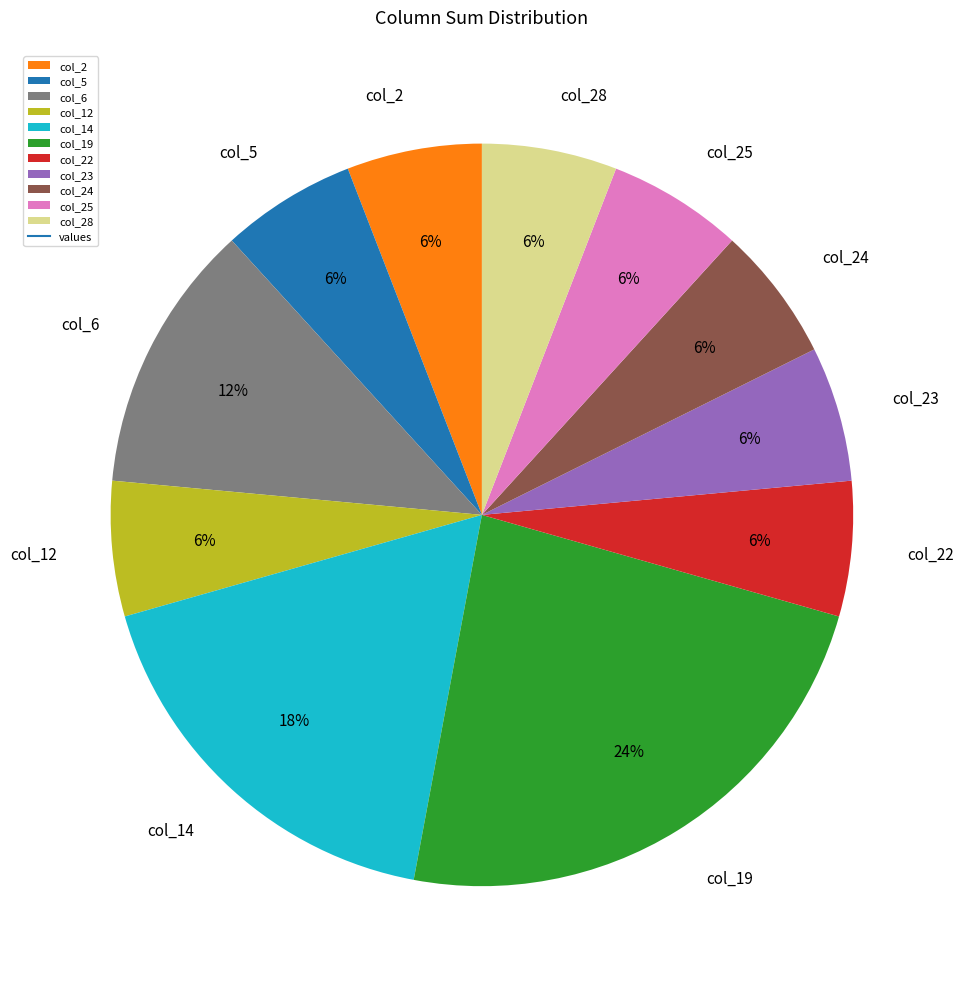

Is there a majority slice in this chart?

No